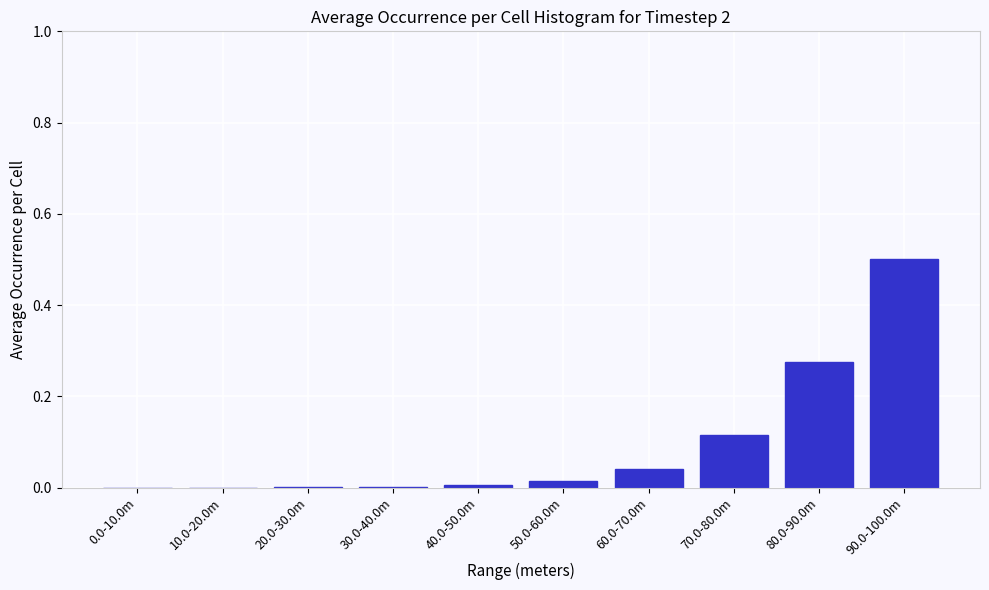

Is it true that the value at 80.0-90.0m is 0.4?

False